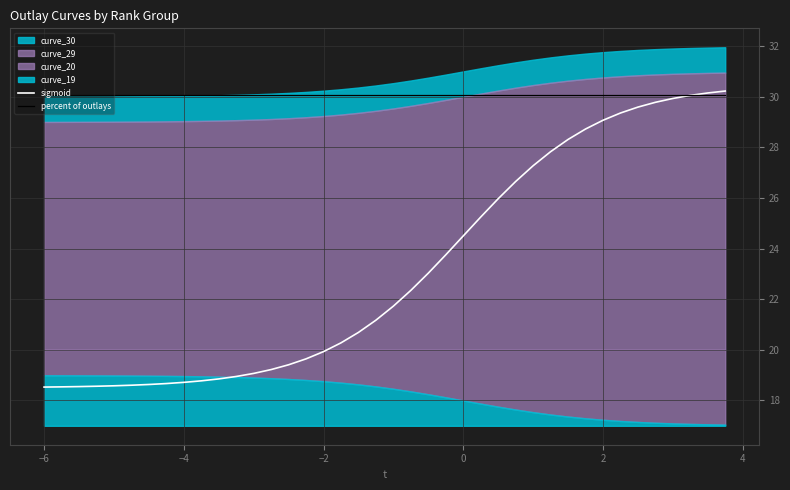

What is the maximum value for percent of outlays?

30.1